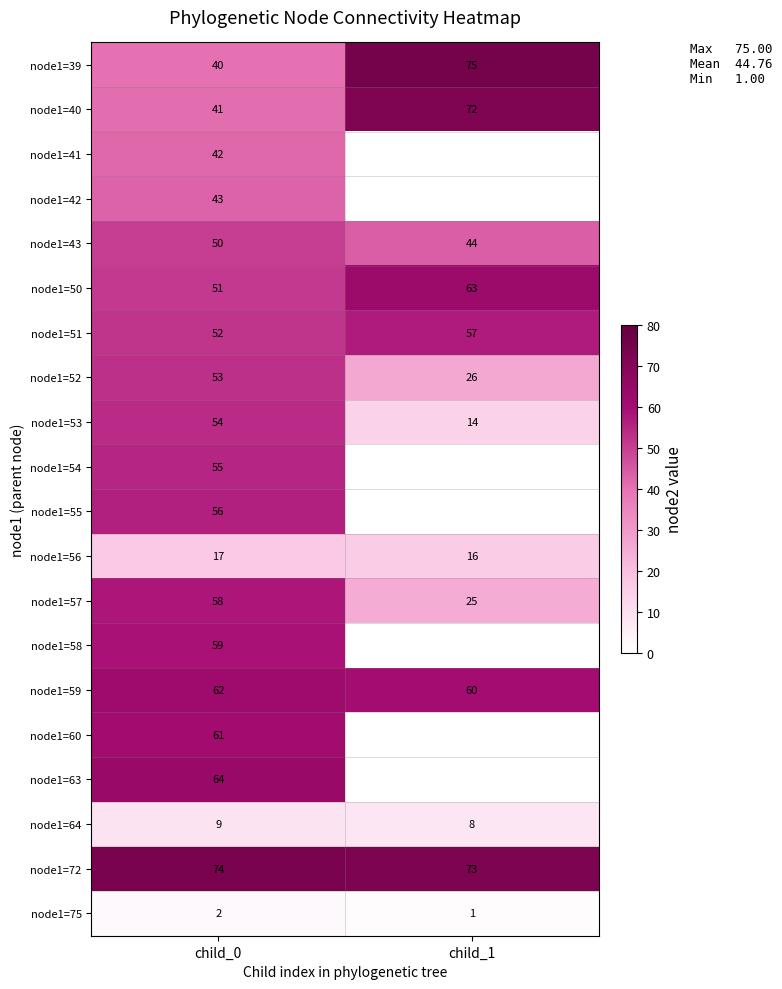

Which category has the lowest value in the node1=51 series?

child_0